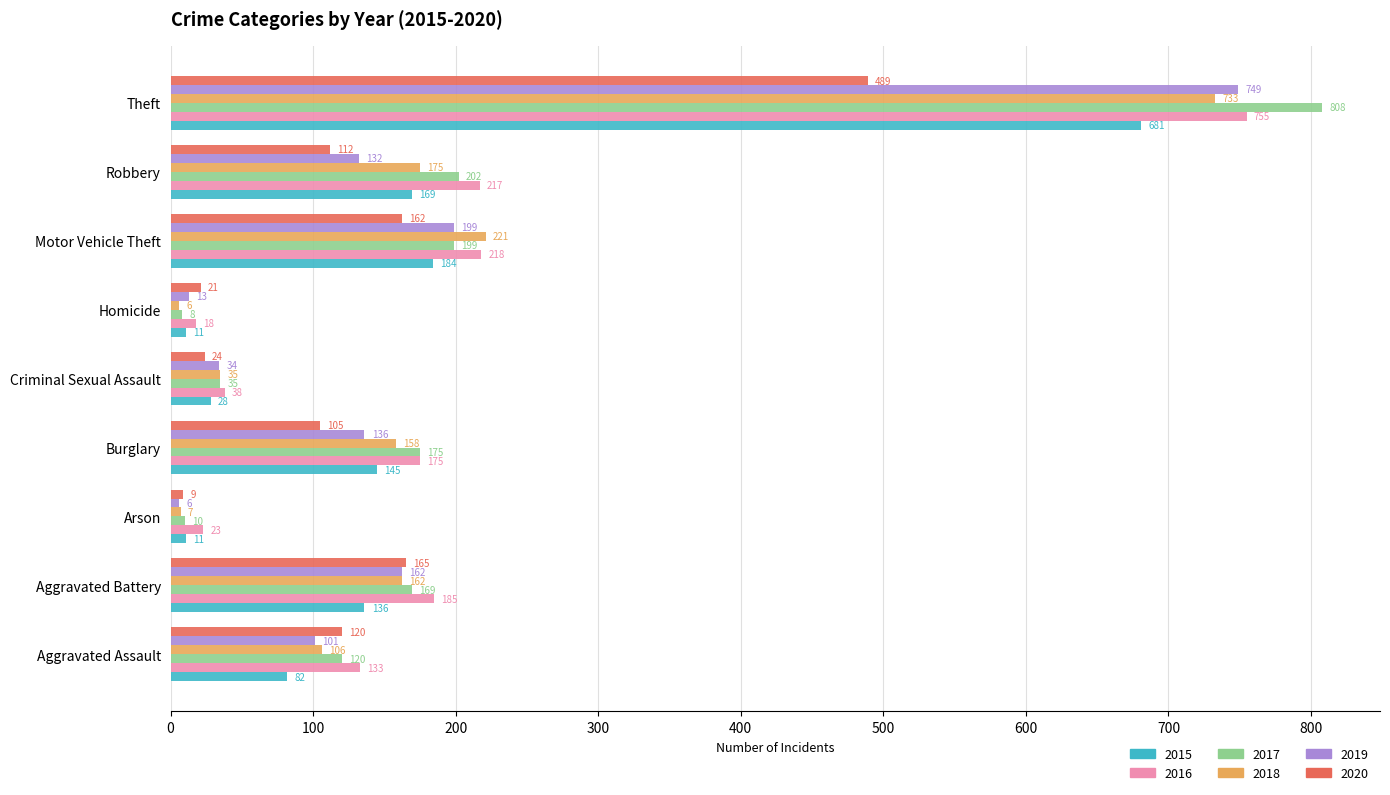

What is the highest value of the 2018 series?

733